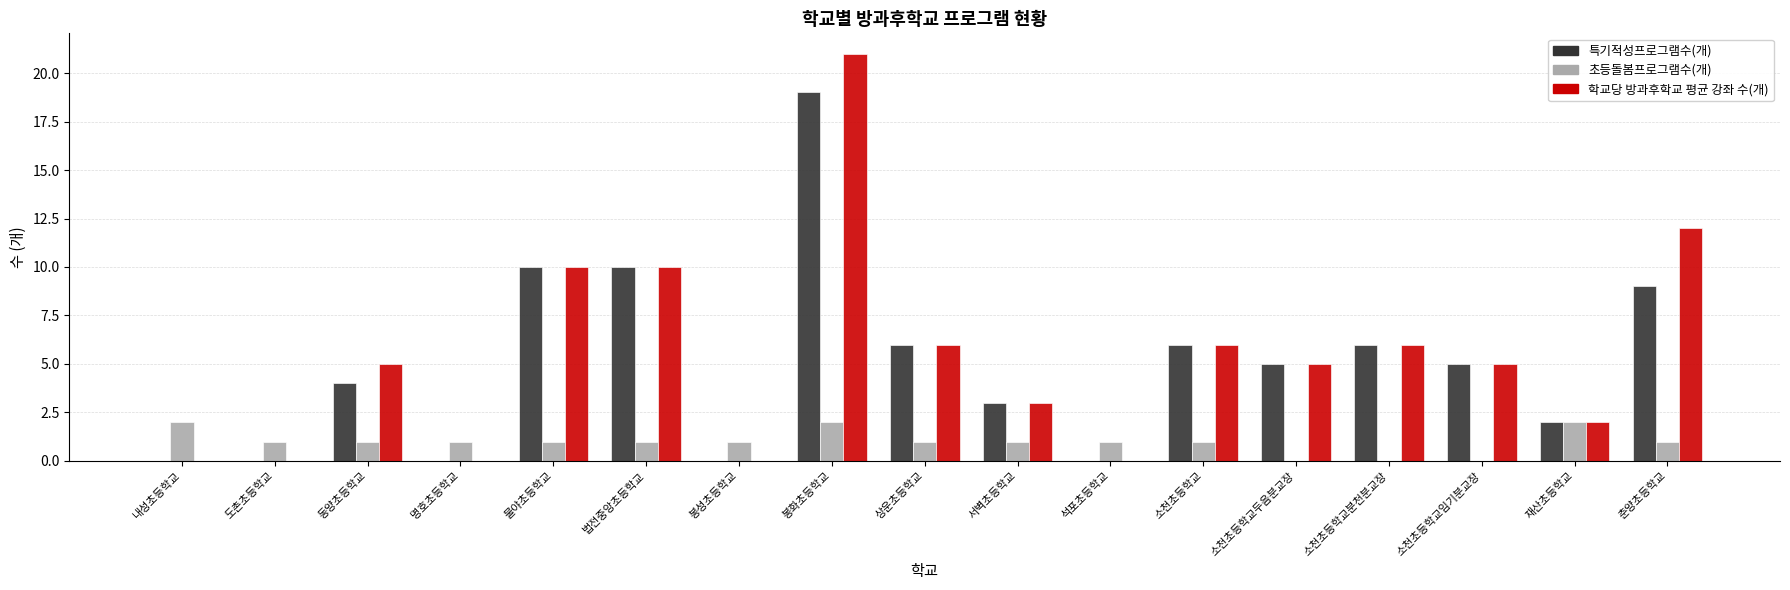

Is the value of 초등돌봄프로그램수(개) at 서벽초등학교 greater than the value of 학교당 방과후학교 평균 강좌 수(개) at 법전중앙초등학교?

No